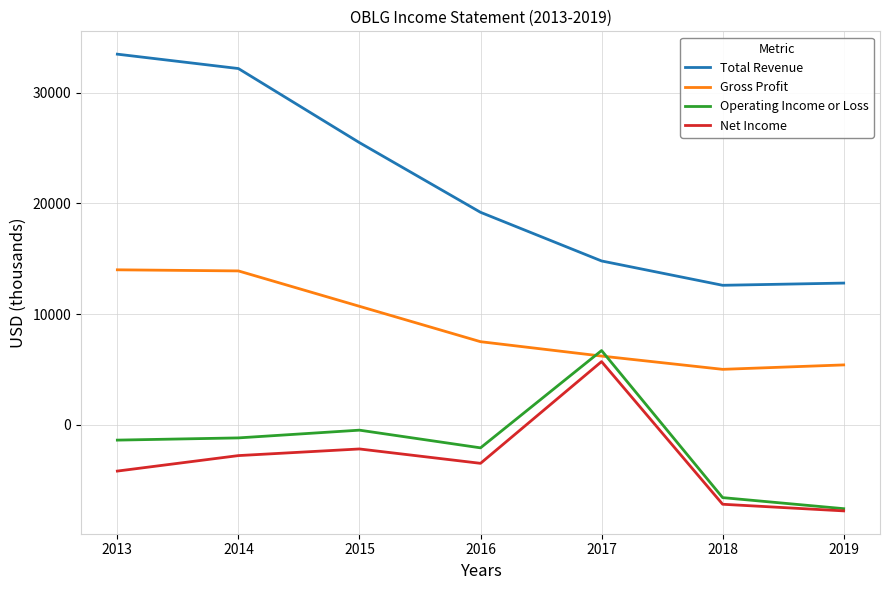

Between 2017 and 2019, which series saw the biggest shift?

Operating Income or Loss